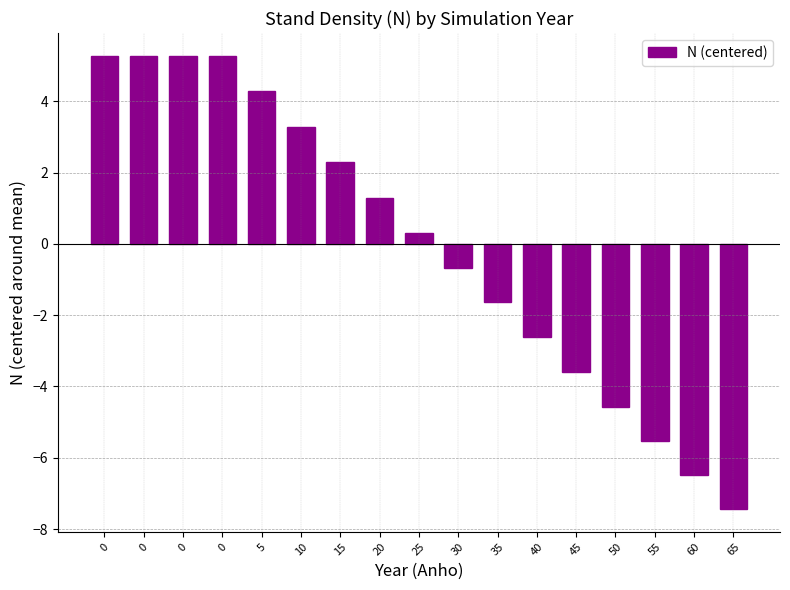

Reading left to right, list all the values displayed in this chart.

5.3	5.3	5.3	5.3	4.3	3.3	2.3	1.3	0.3	-0.7	-1.6	-2.6	-3.6	-4.6	-5.5	-6.5	-7.4